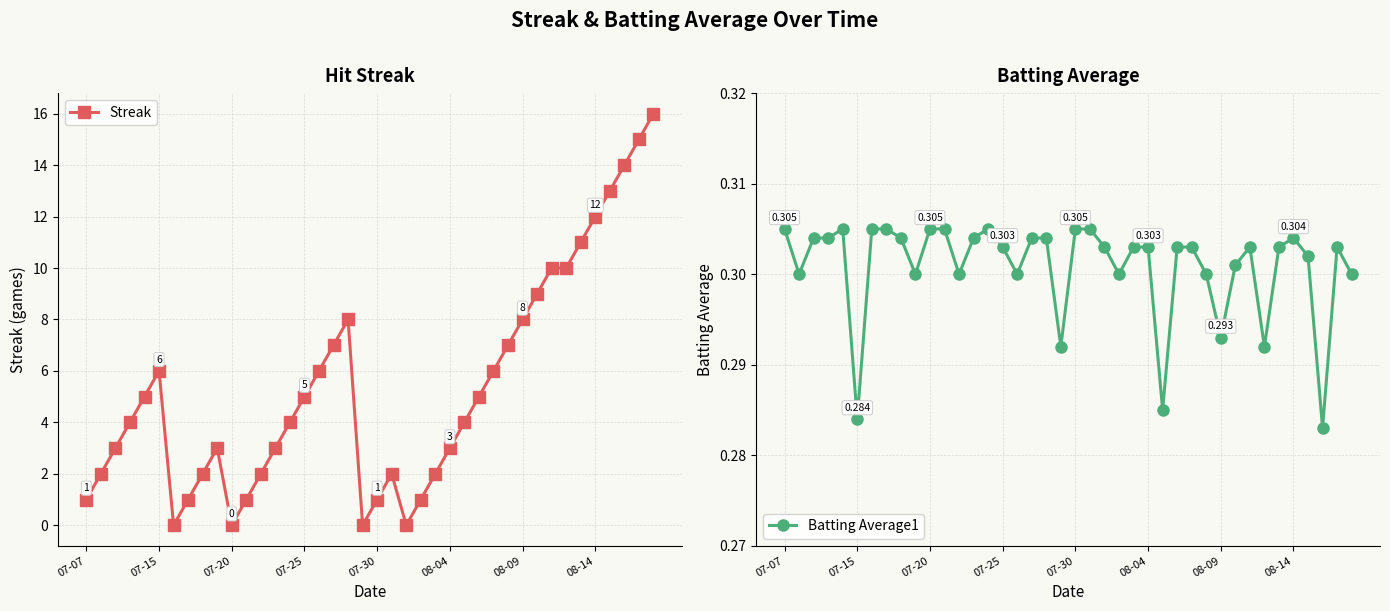

True or false: Batting Average1 has more than 2 interior local peaks.

True